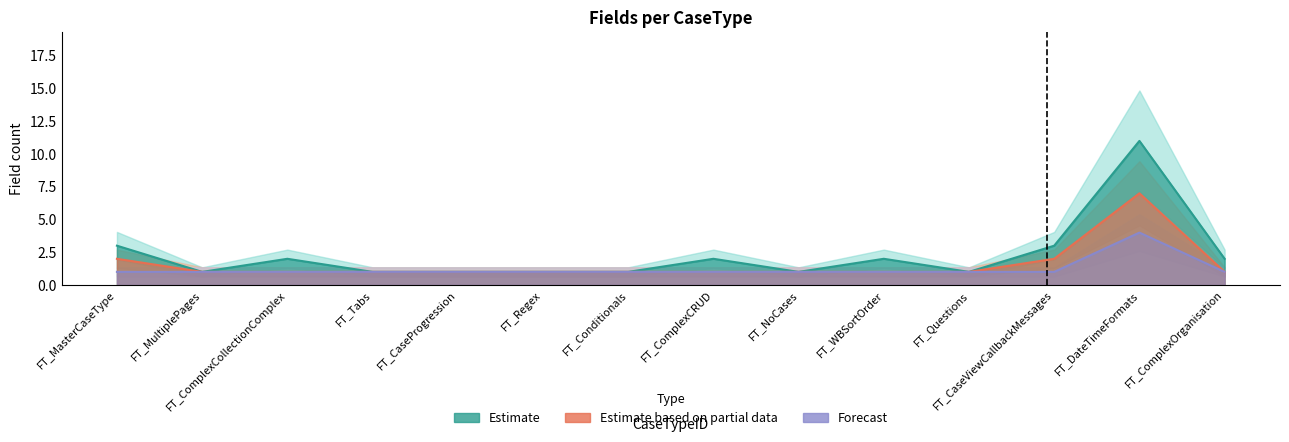

Which has a higher value, FT_Questions or FT_ComplexCollectionComplex?

FT_ComplexCollectionComplex